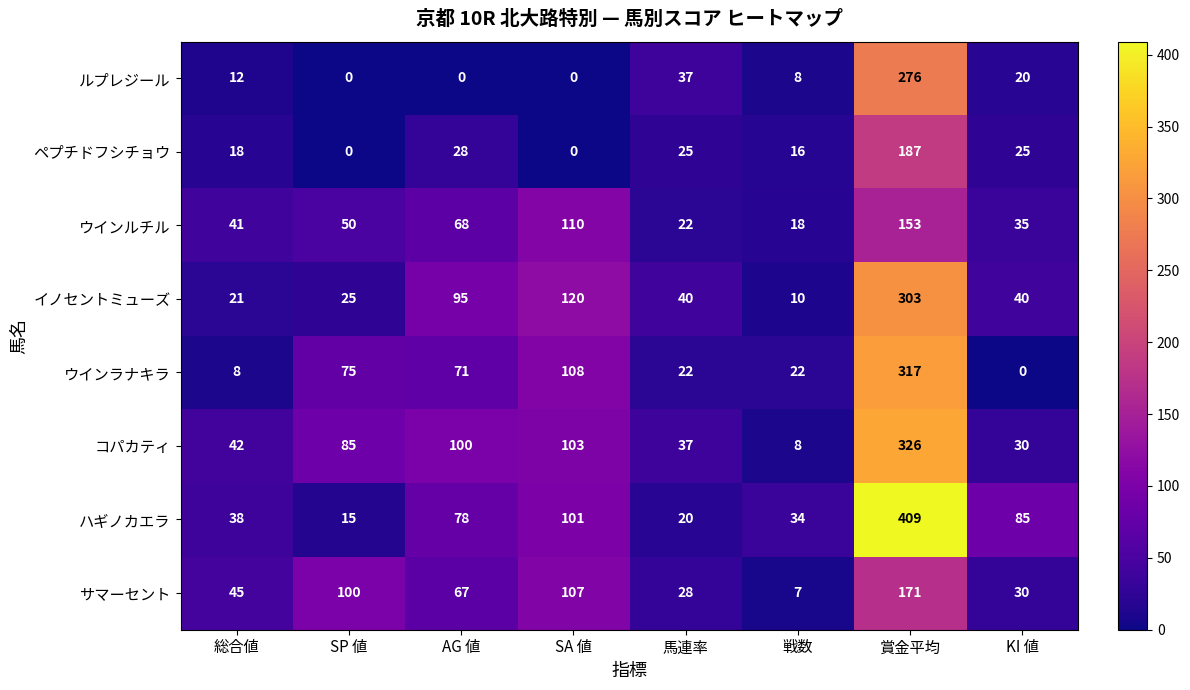

Is it true that ペプチドフシチョウ equals 62 at SP 値?

False